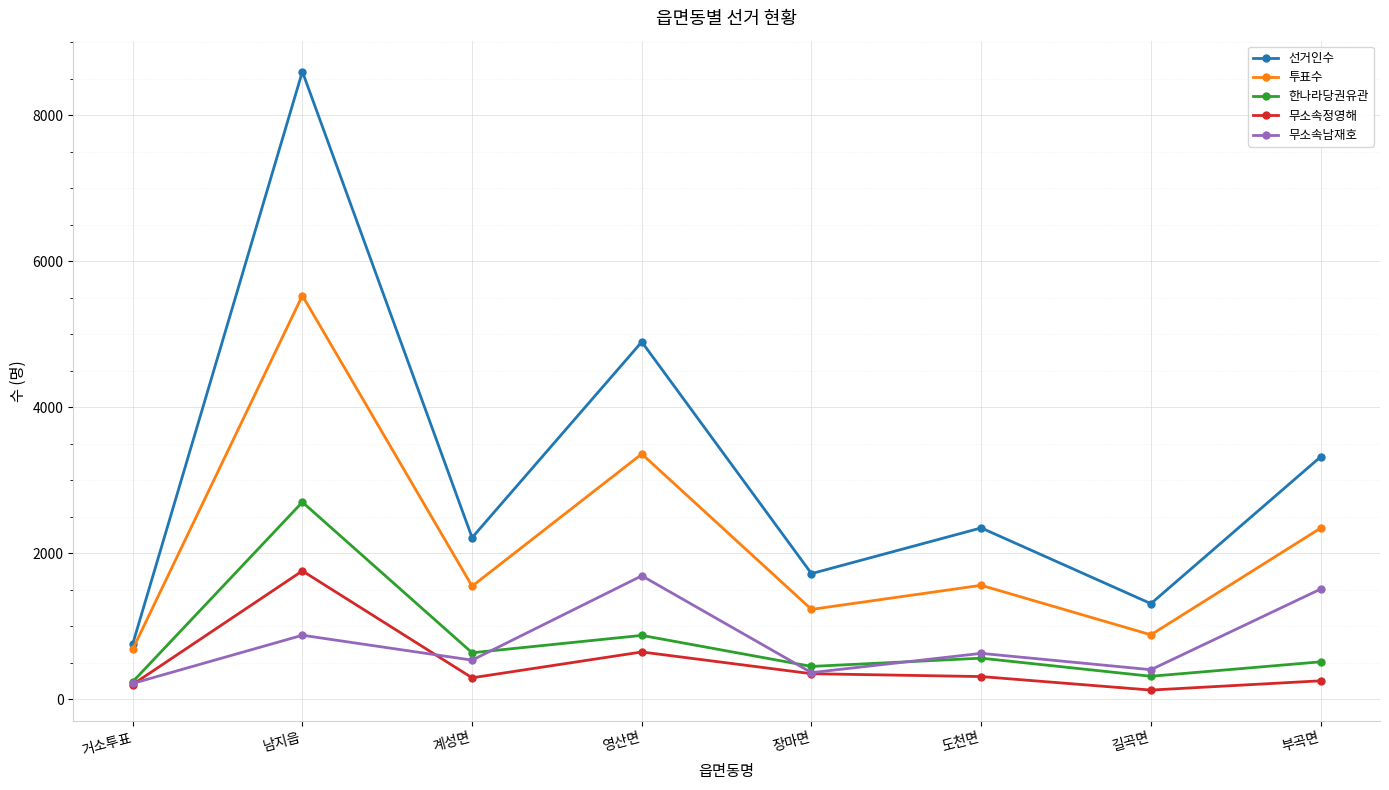

Which series has the largest range (max minus min)?

선거인수